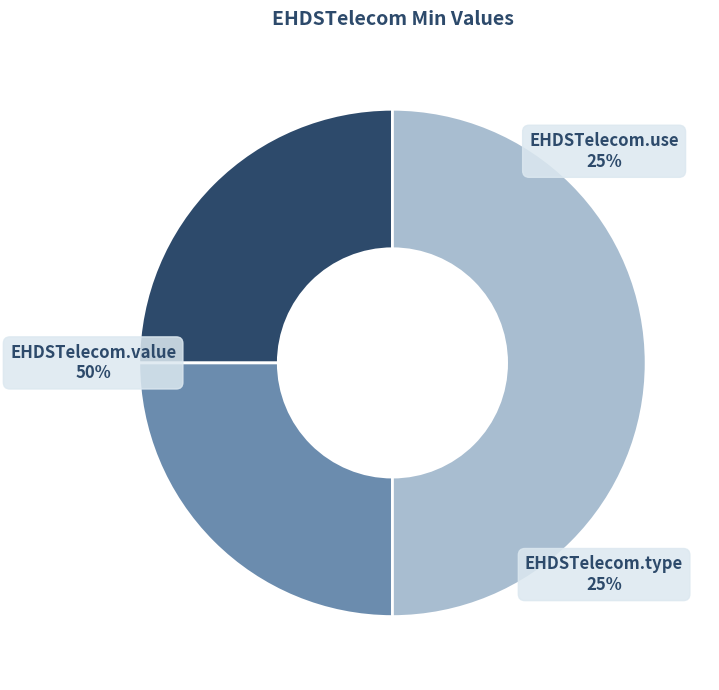

Rank the categories by value from lowest to highest.

EHDSTelecom.use, EHDSTelecom.type, EHDSTelecom.value